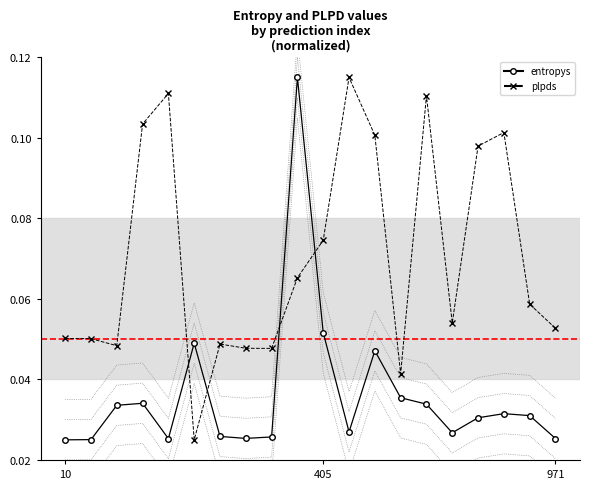

At which category does the chart reach its peak across all series?

9